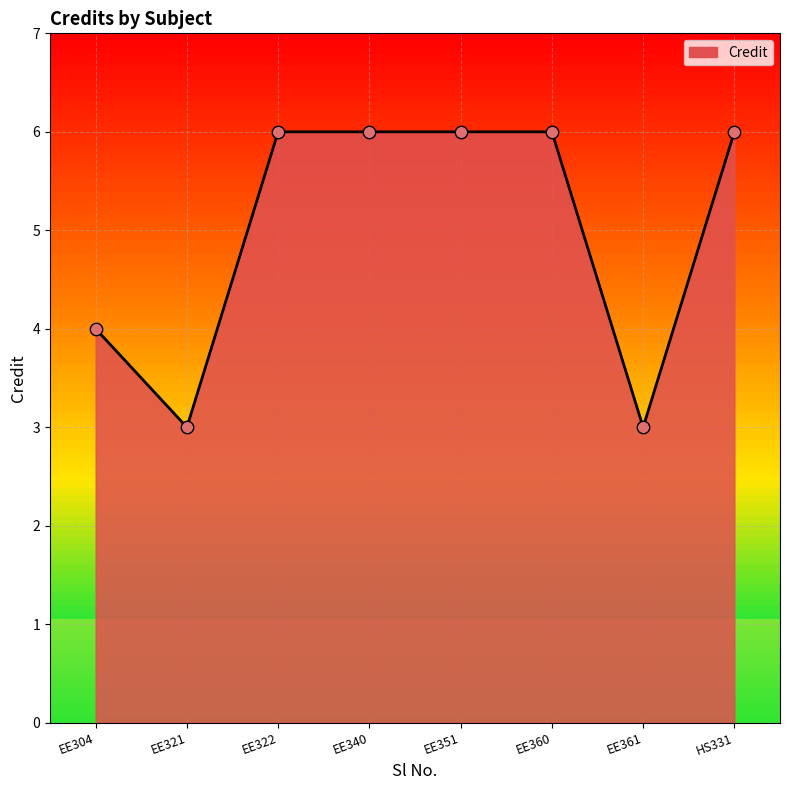

What is the ratio of the value at EE360 to the value at EE322?

1.0